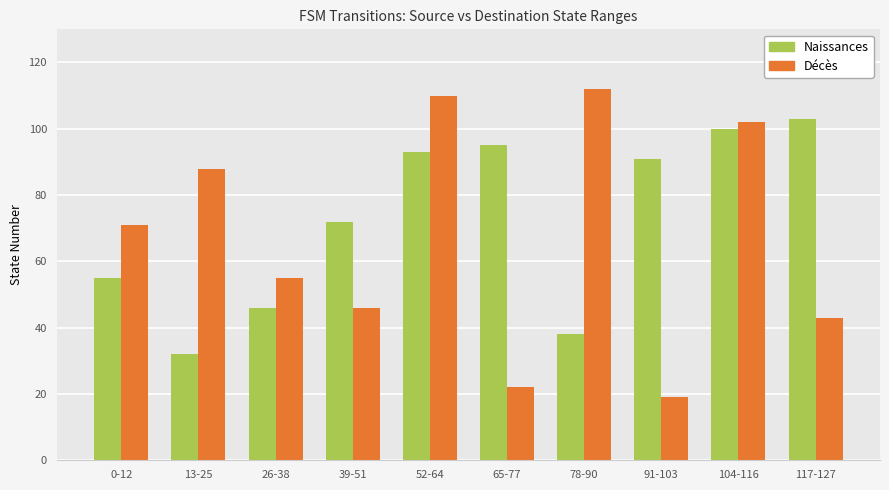

Rank the categories by Naissances value from lowest to highest.

13-25, 78-90, 26-38, 0-12, 39-51, 91-103, 52-64, 65-77, 104-116, 117-127